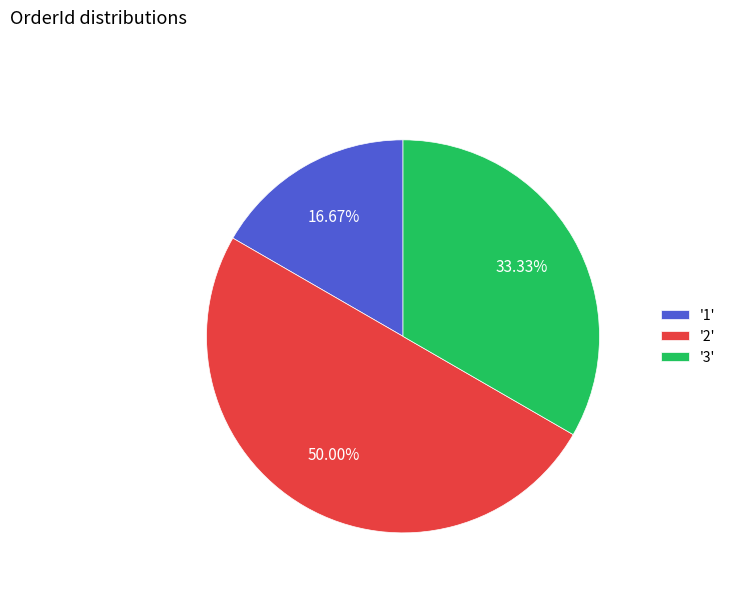

Combined, do '2' and '1' account for over 50%?

Yes